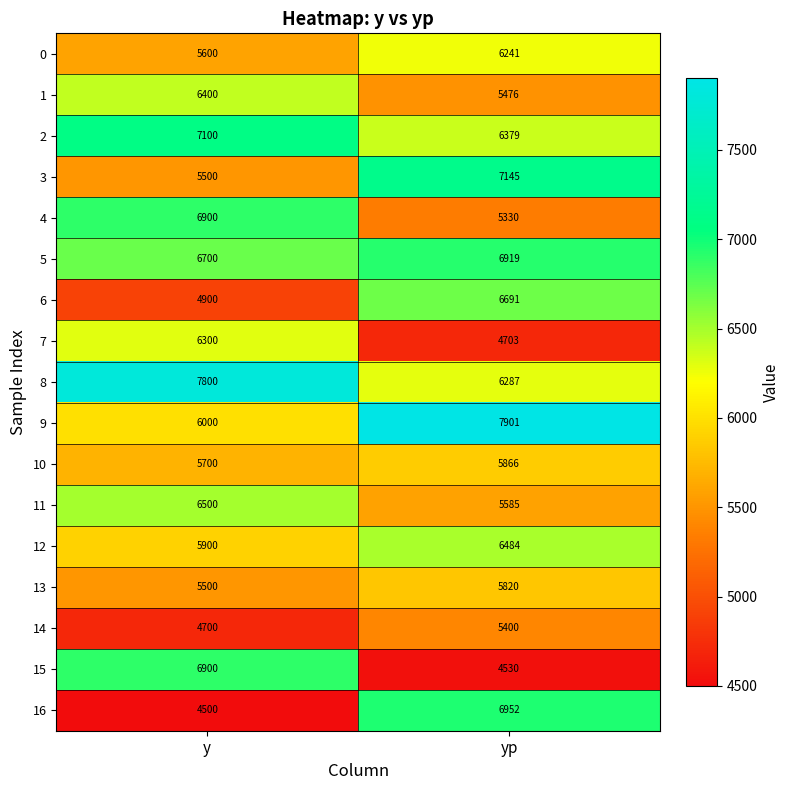

Where is 7 nearest to the value 5501?

yp